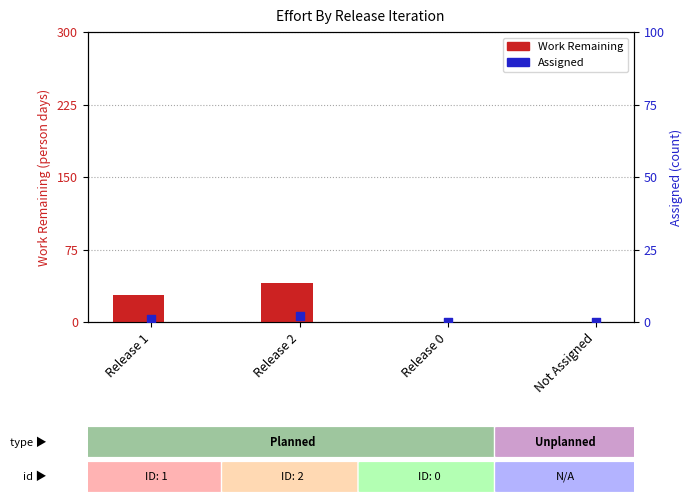

Which series has the largest Y range (max minus min)?

Work Remaining (person days)